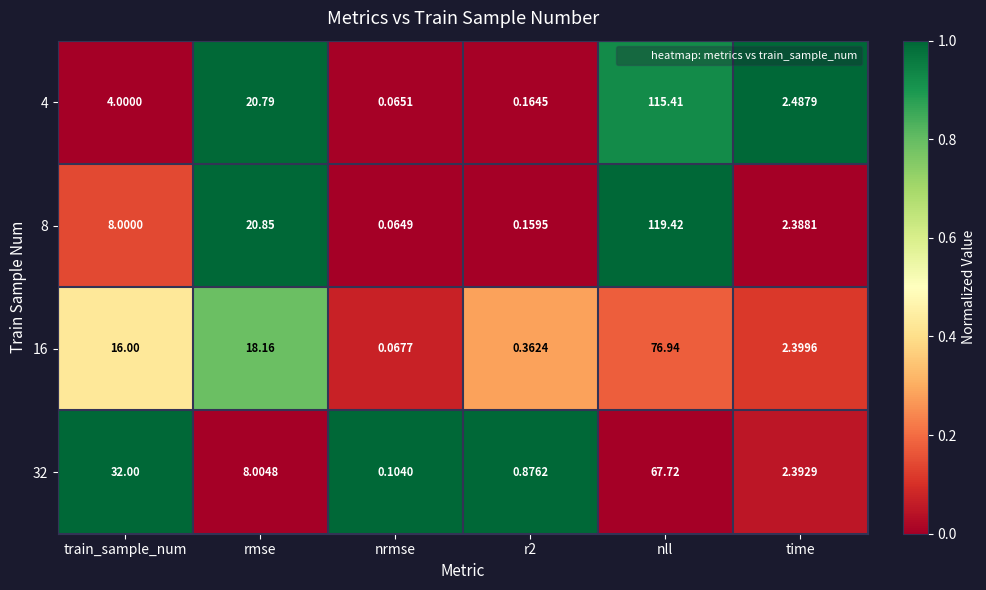

How many data points does each series have?

6